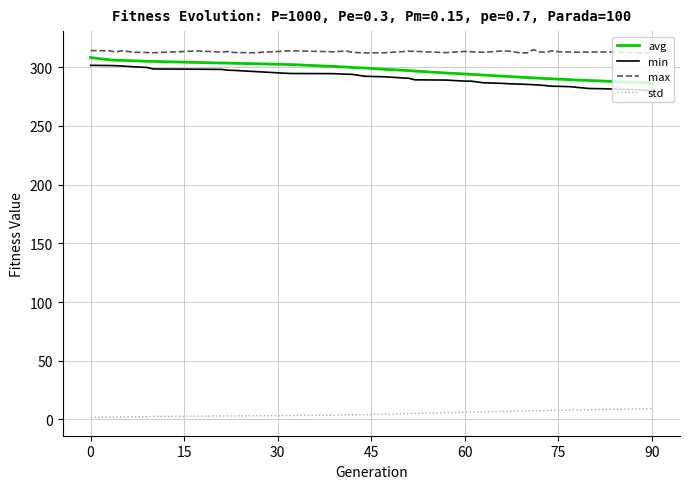

Which series has the largest total across all categories?

max